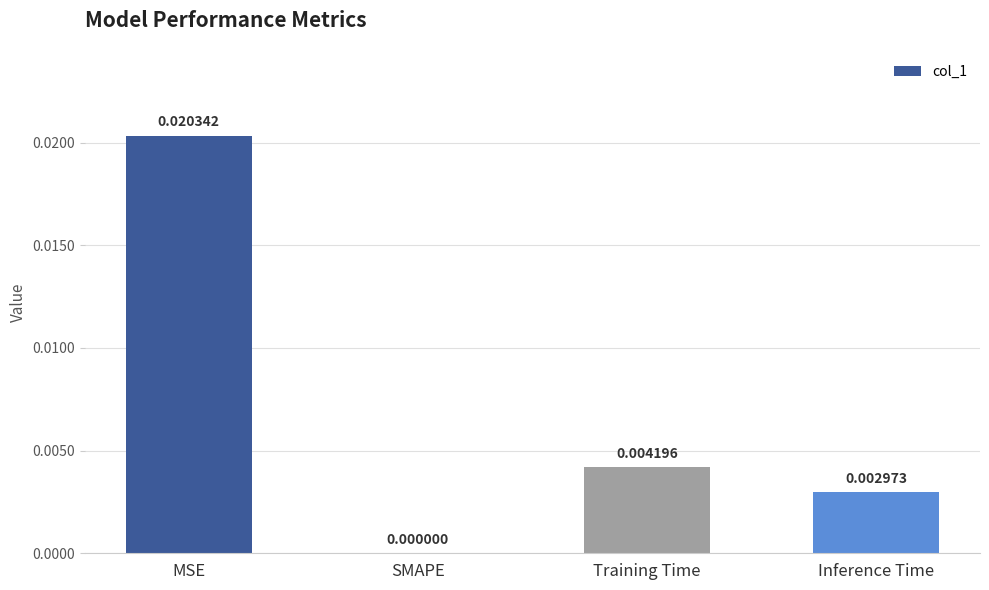

Which has a higher value, Inference Time or SMAPE?

Inference Time